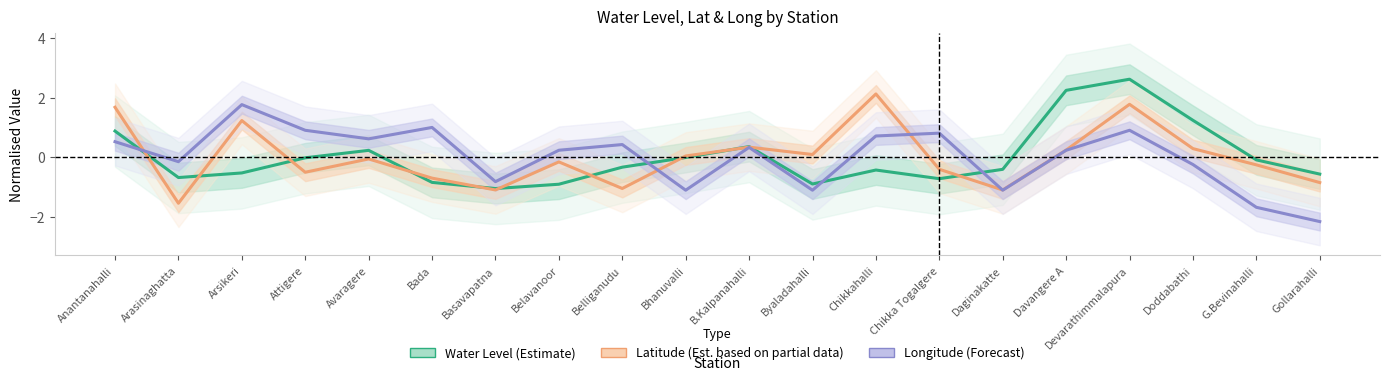

Which series ends up on top after the final intersection of Longitude (Forecast) and Latitude (Est. partial)?

Latitude (Est. partial)